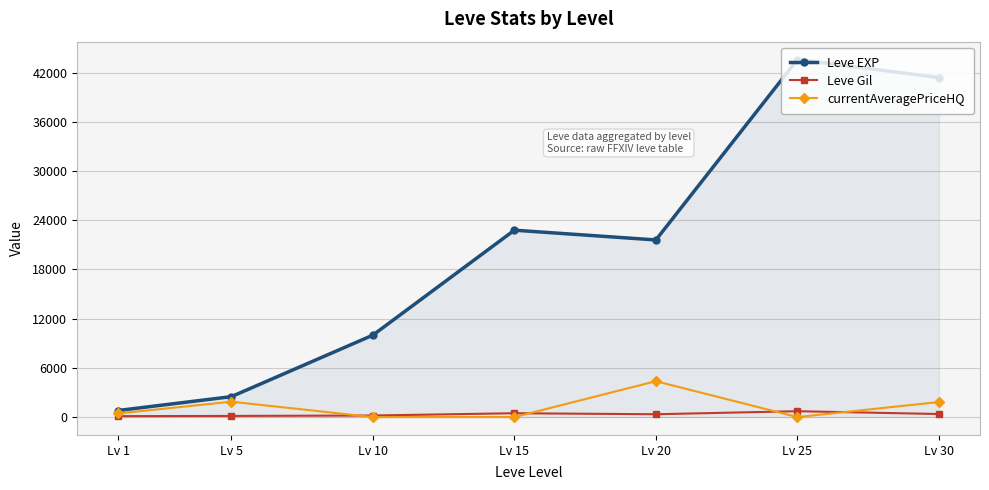

Which label corresponds to the largest value in the chart?

Lv 25